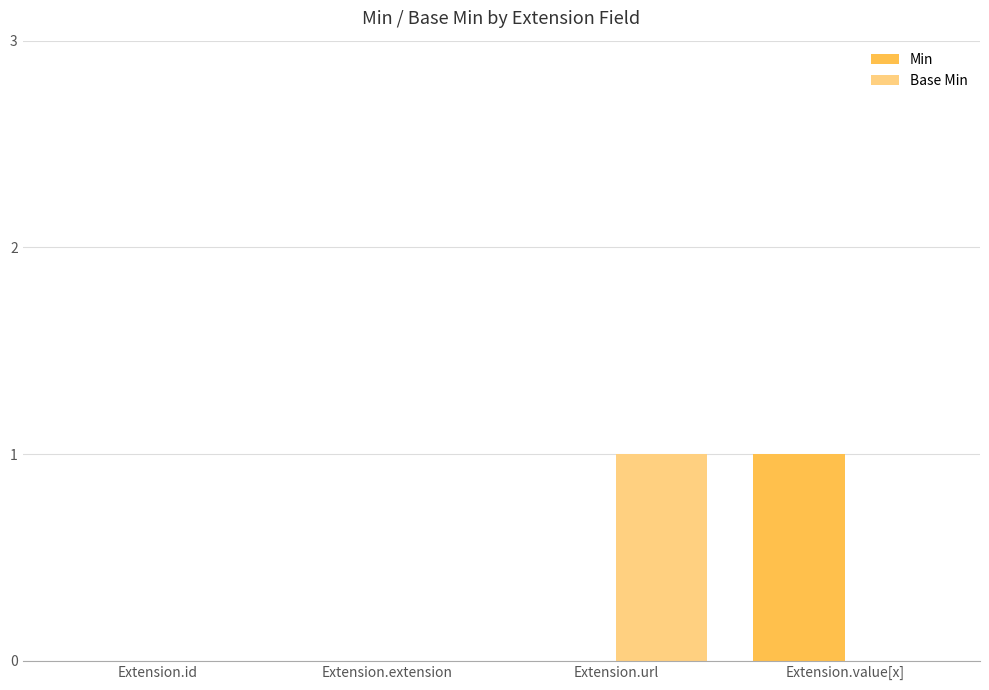

Which series changed the most between Extension.extension and Extension.value[x]?

Min